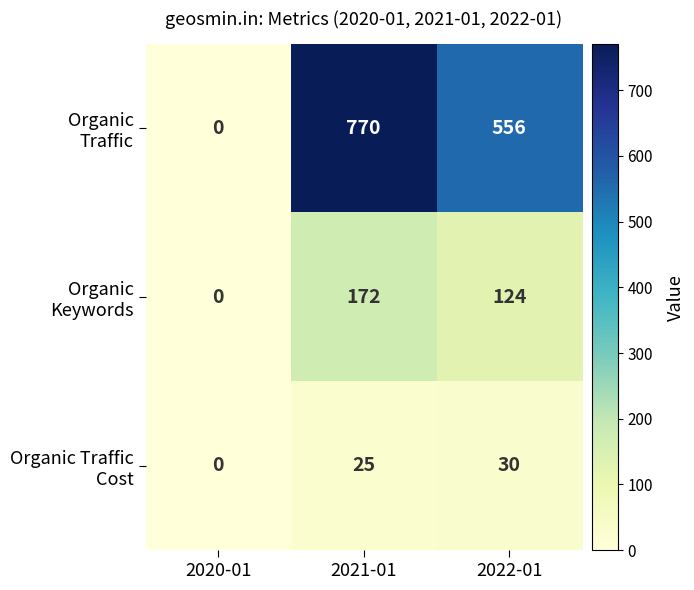

What is the total value across all series at 2021-01?

967